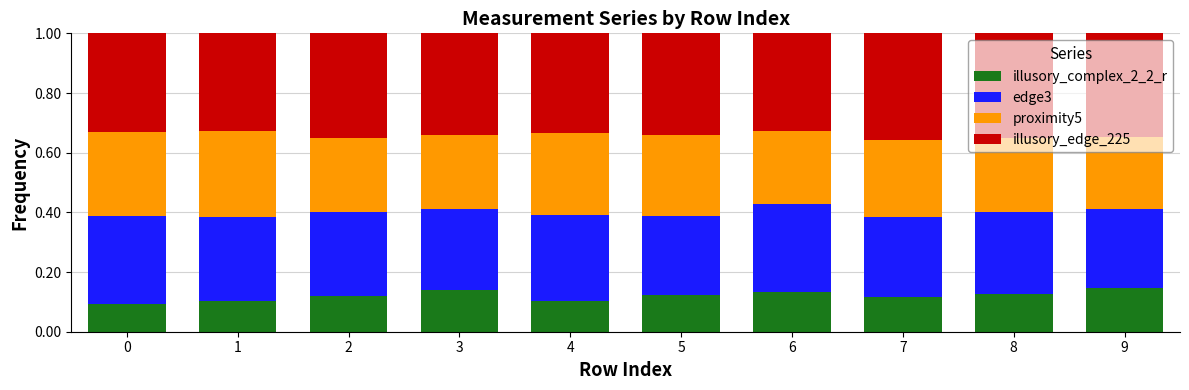

Is it true that illusory_complex_2_2_r equals 0.2 at 5?

False